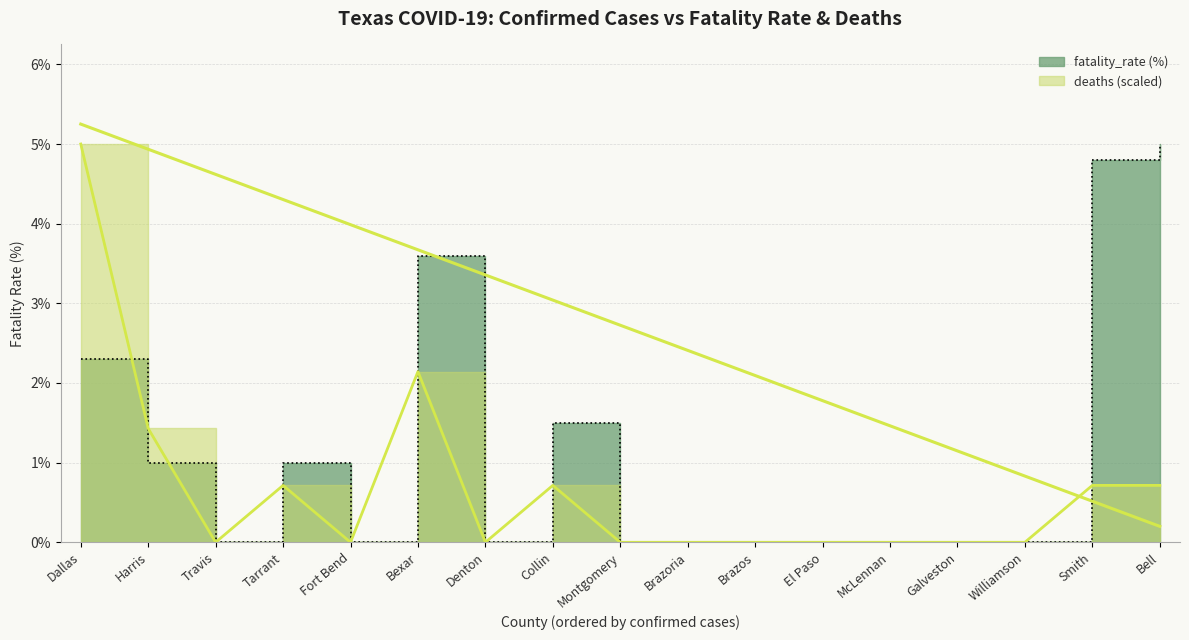

Where is the first local maximum for fatality_rate (%)?

Tarrant